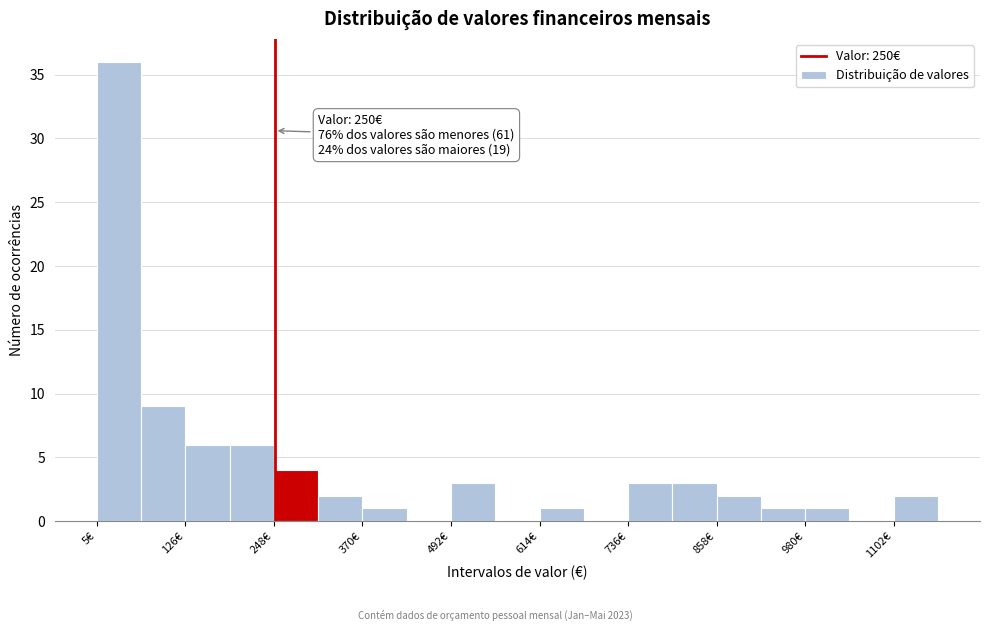

Read against the x-axis, roughly where is the centre of the tallest bar?

40